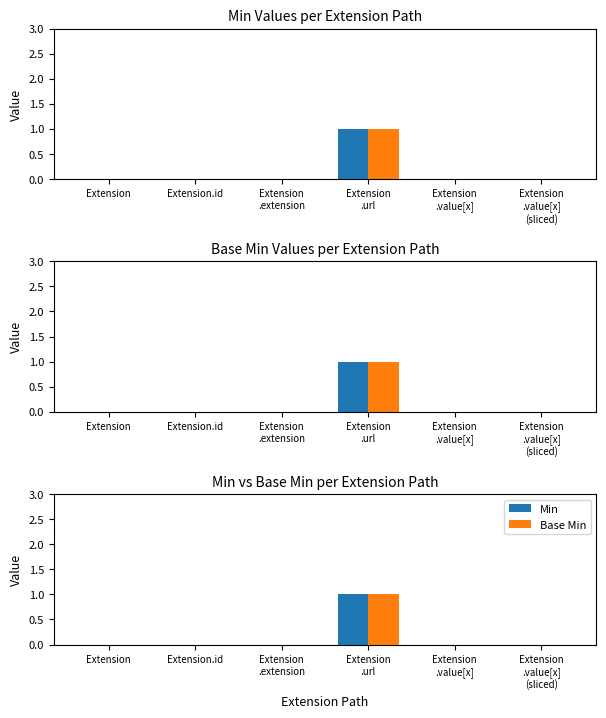

What is the difference between the maximum and minimum values in the Min series?

1